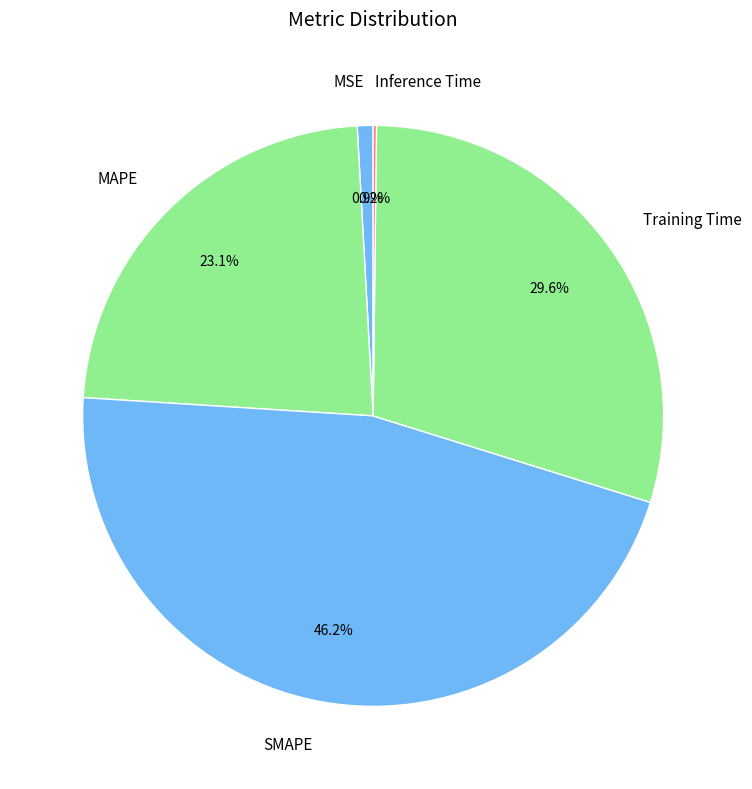

Do MAPE and MSE together represent more than half of the pie?

No